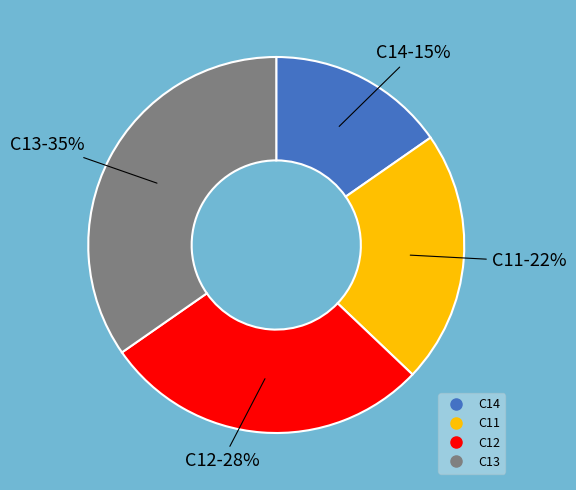

Combined, do C13 and C12 account for over 50%?

Yes